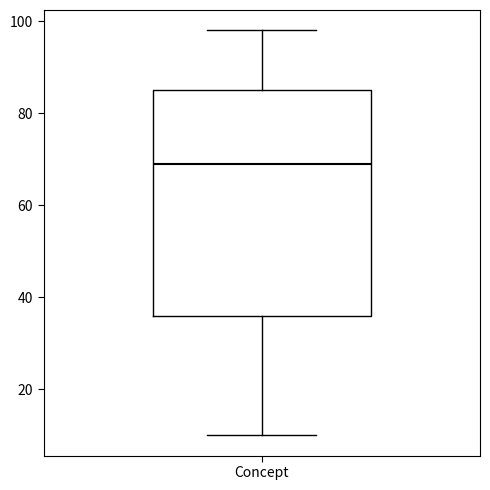

Transcribe this box plot: give where the median line is, the range the box spans, and where the two whiskers end, as read against the y-axis. The values are not printed on the chart, so give them approximately, as read against the axis.

median 70, box 36 to 86, whiskers 10 to 98